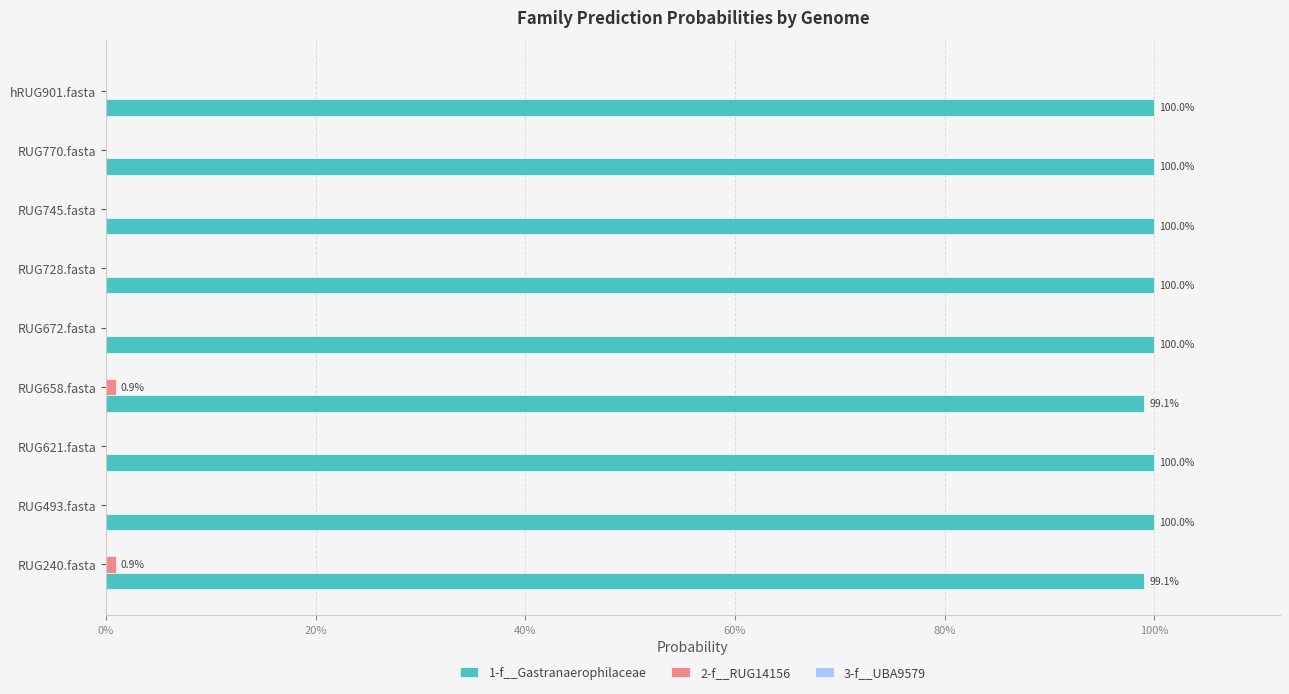

How many bars are there in each group?

3